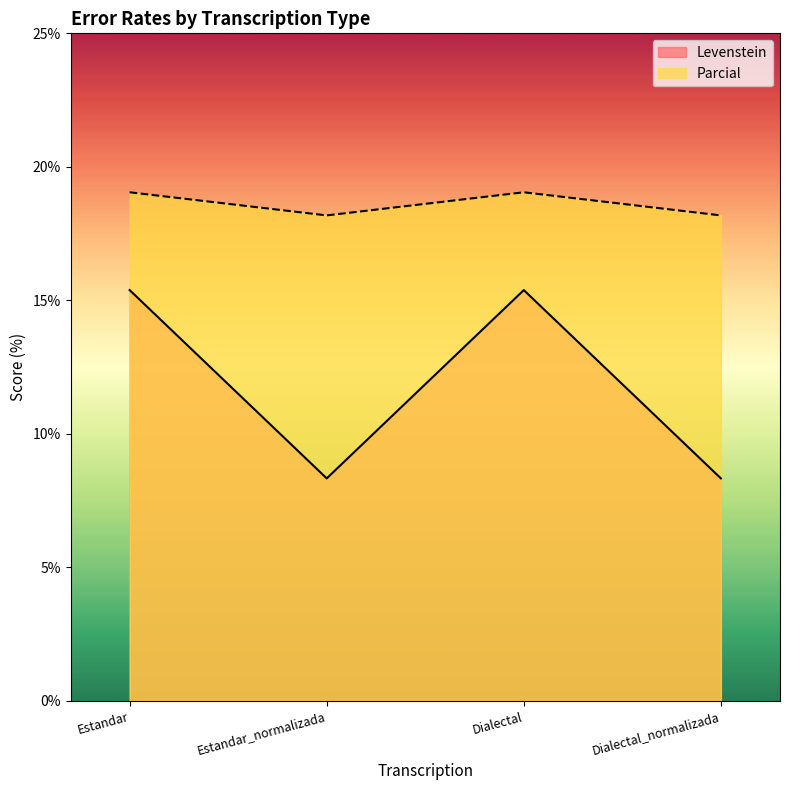

What value does the Parcial series have at Estandar_normalizada?

18.2